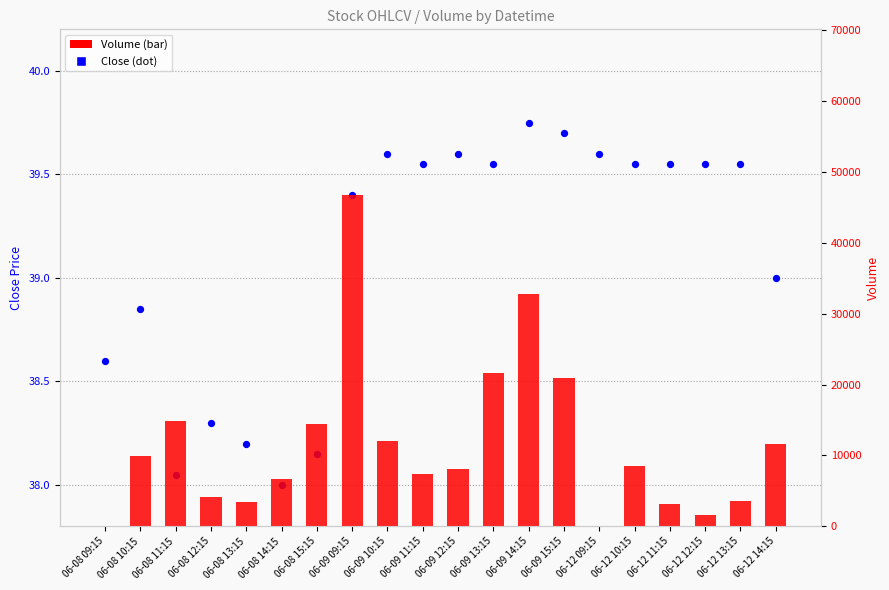

At how many categories does at least one series exceed 41703?

1